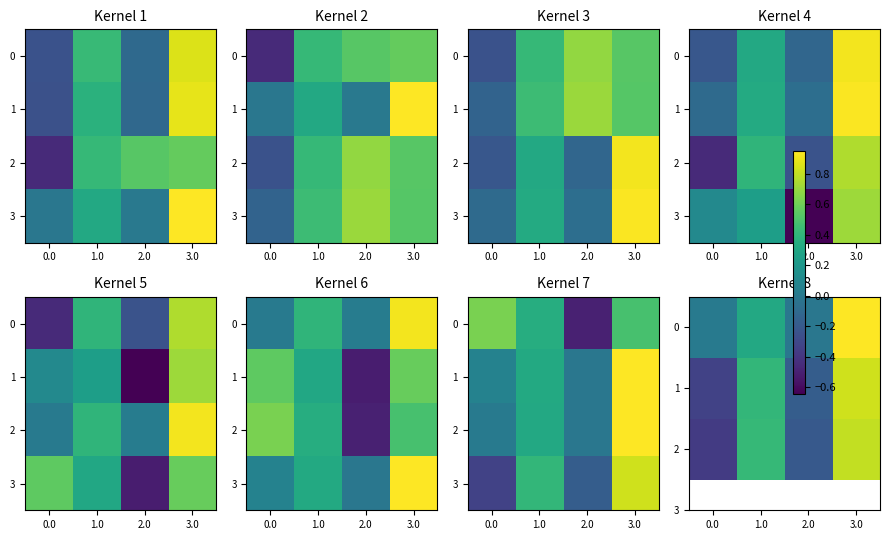

How many positive values does the 1 series have?

2